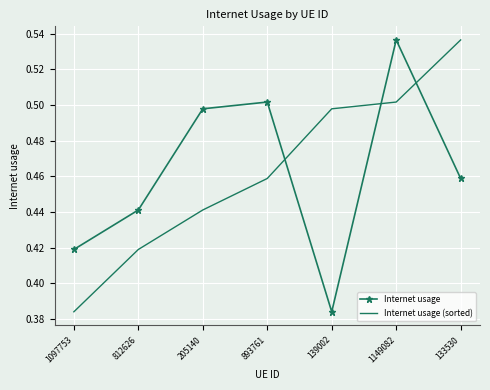

Which category has the lowest value in the Internet usage series?

139002